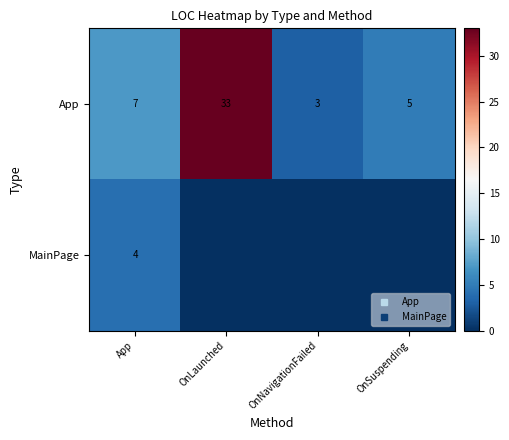

Which series has the largest total across all categories?

App